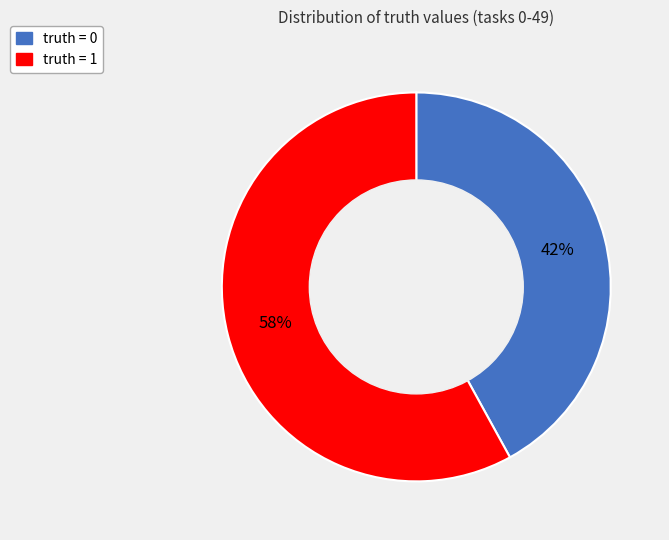

What percentage do truth = 0 and truth = 1 together represent?

100.0%